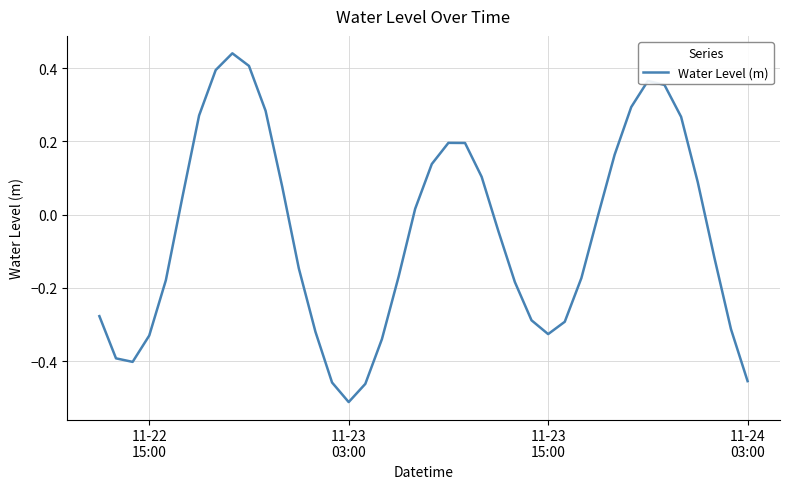

What is the difference between the maximum and minimum values?

1.0